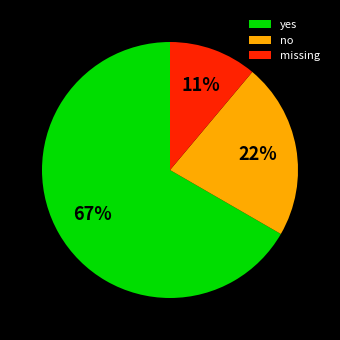

Is there any slice that represents more than half of the pie?

Yes